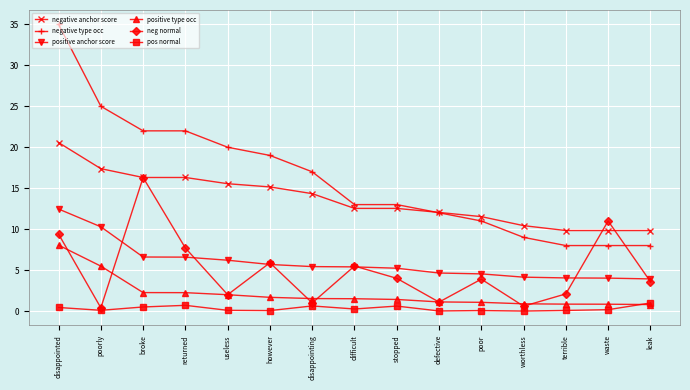

What is the total value across all series at disappointed?

85.9